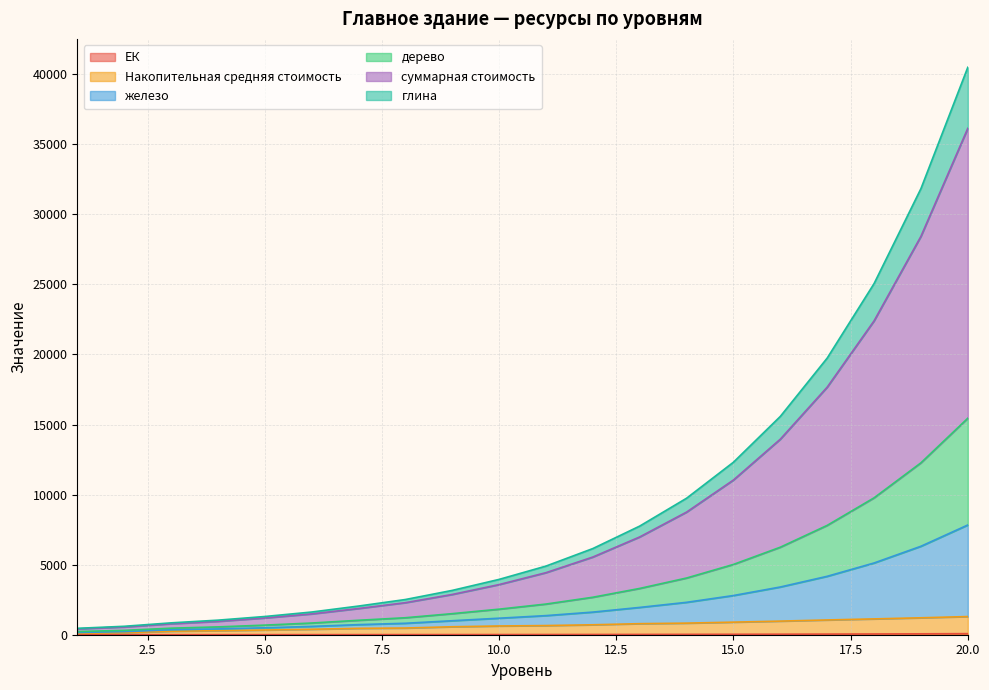

At which category is the sum across all series the highest?

20.0